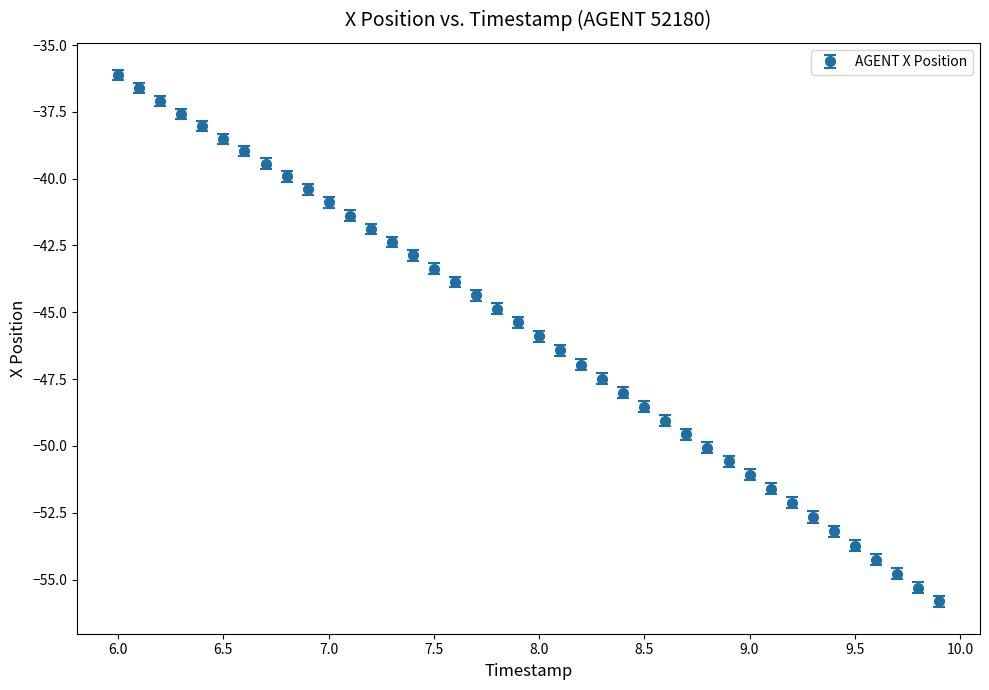

What is the maximum value shown in the chart?

-36.1